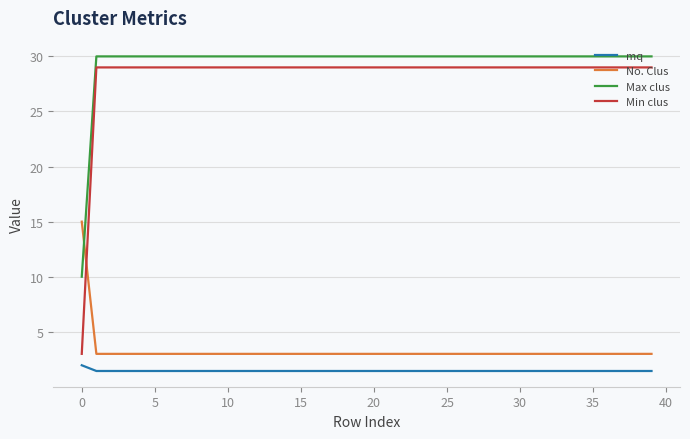

What is the sum of all Min clus values?

1134.0